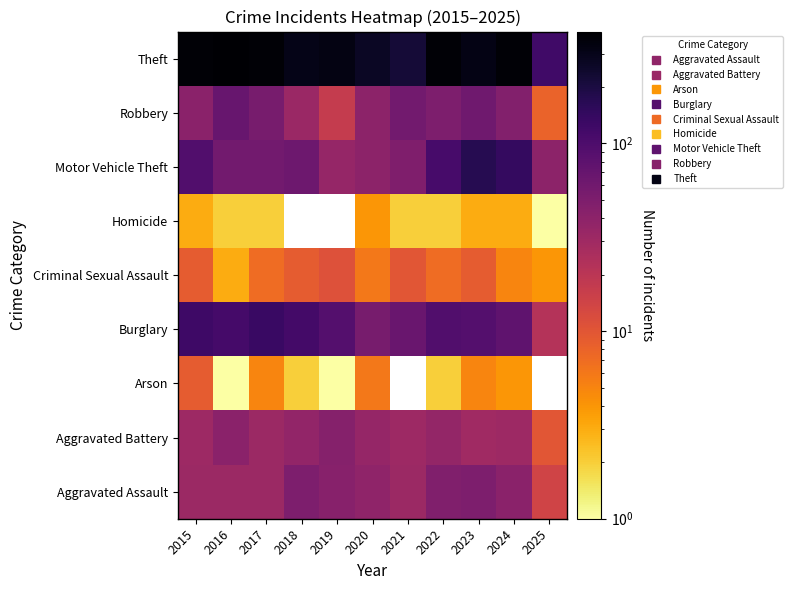

What is the difference between the maximum and minimum values in the Aggravated Assault series?

36.0